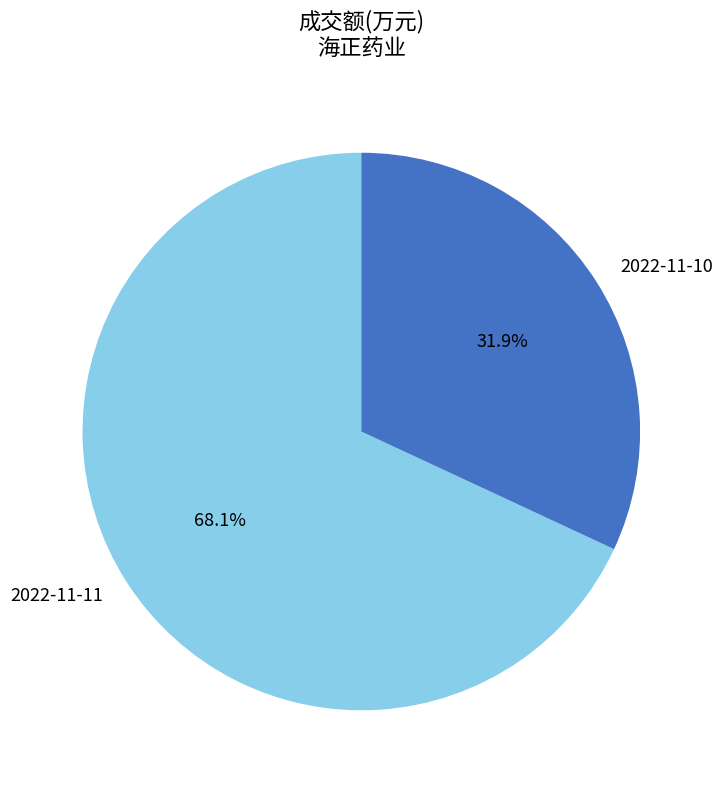

Rank the categories by value from highest to lowest.

2022-11-11, 2022-11-10